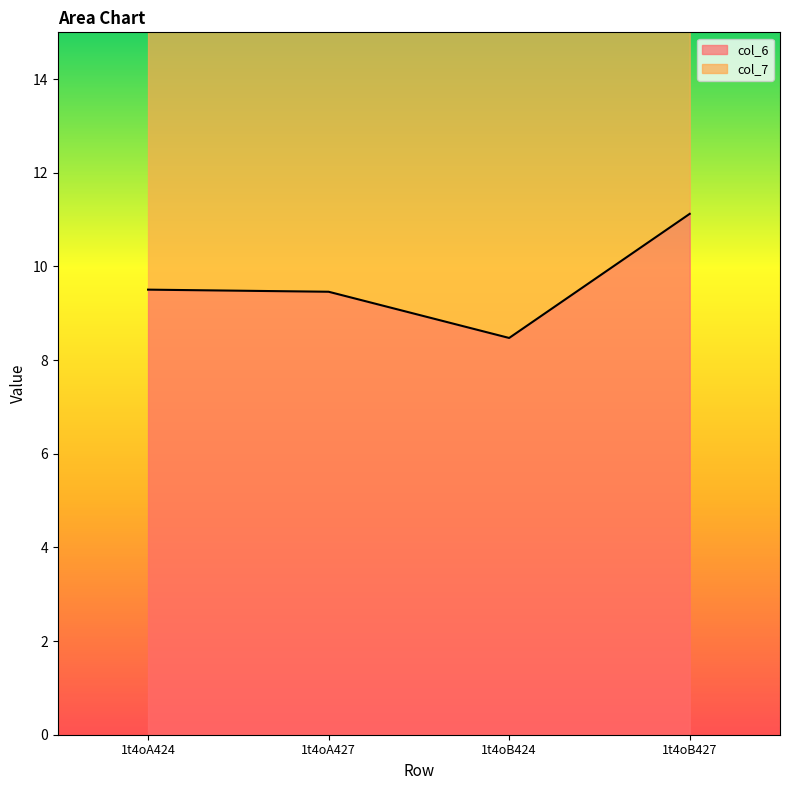

Reading left to right, what are all the values shown in this chart?

1t4oA424=9.5	1t4oA427=9.5	1t4oB424=8.5	1t4oB427=11.1